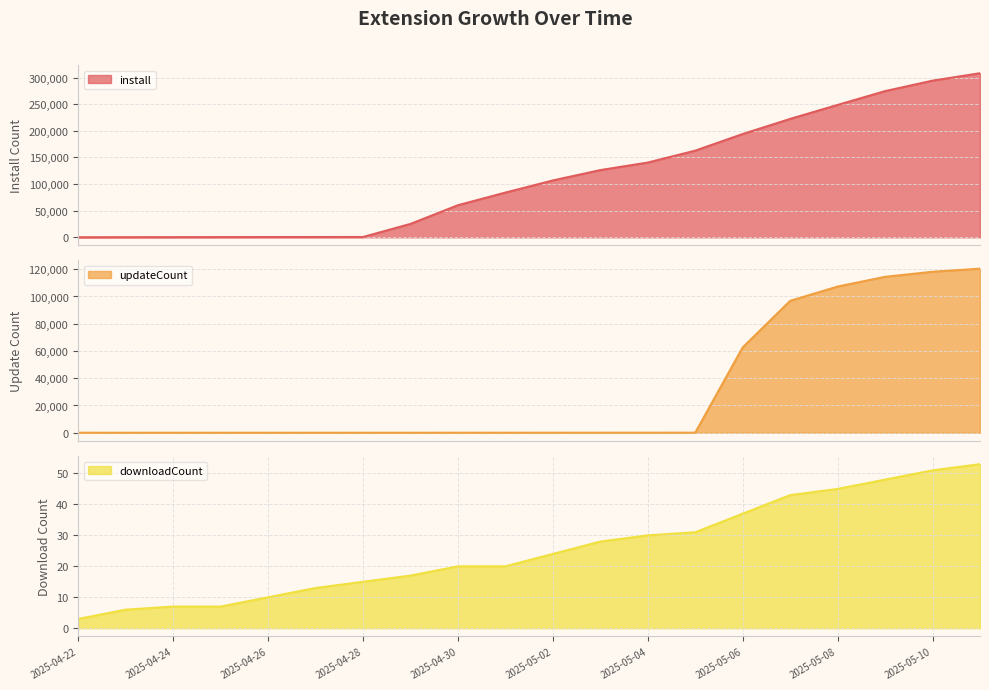

What is the maximum value for install?

308185